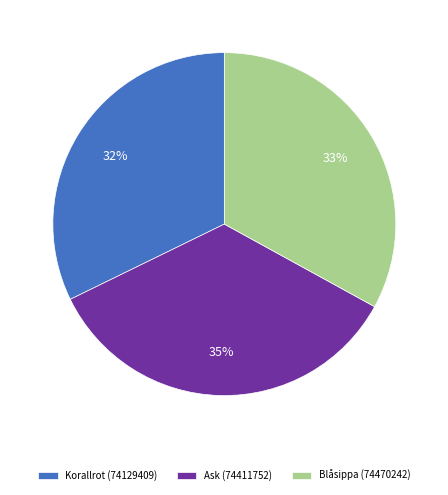

Count the number of slices in the pie.

3